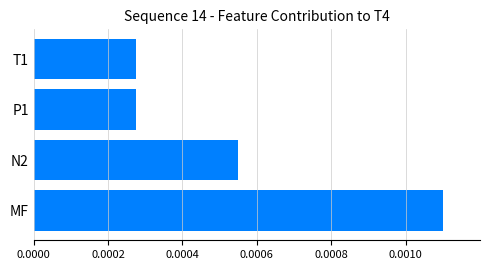

Which label corresponds to the largest value in the chart?

MF